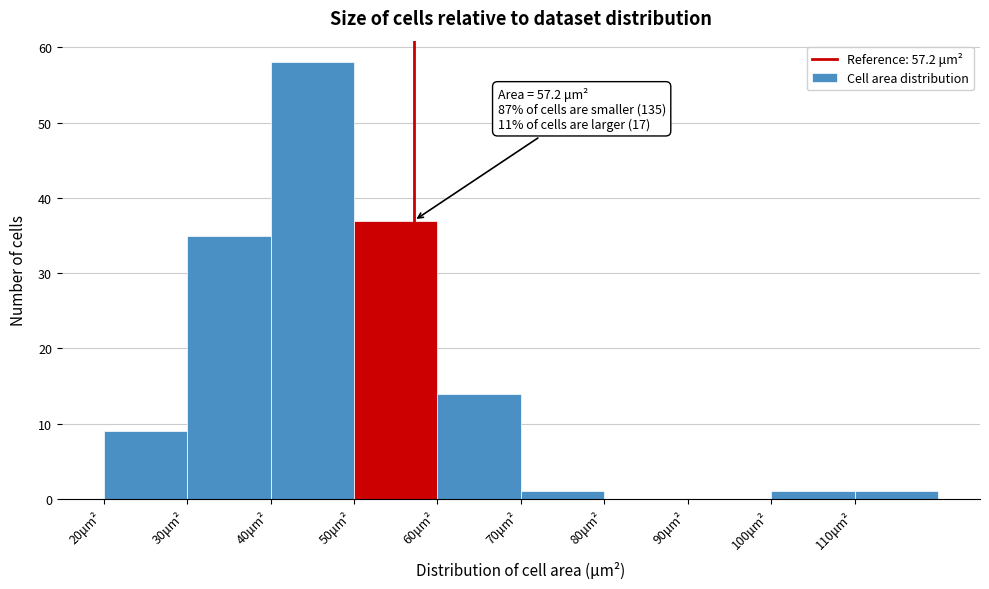

Over which range of the x-axis is the bar tallest?

40 to 50